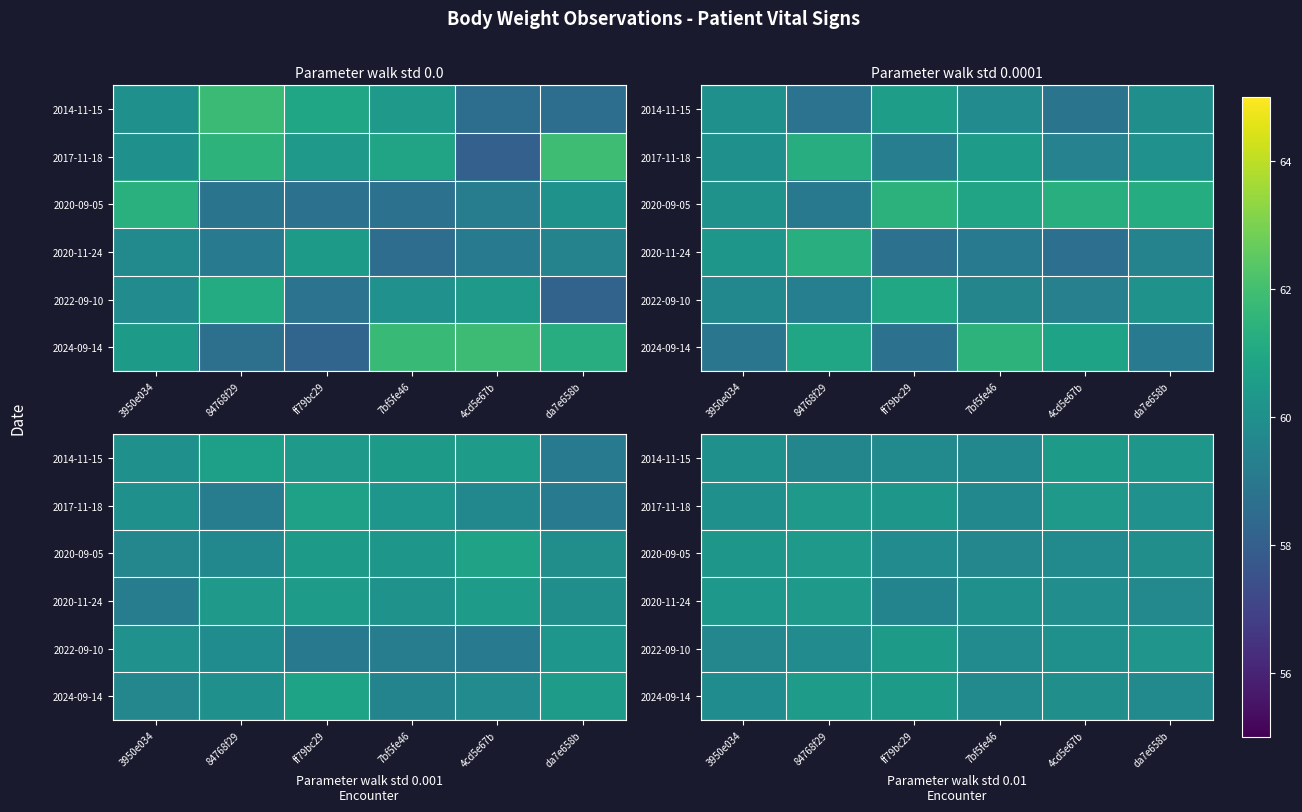

How many values in the 2017-11-18 series exceed 60?

4